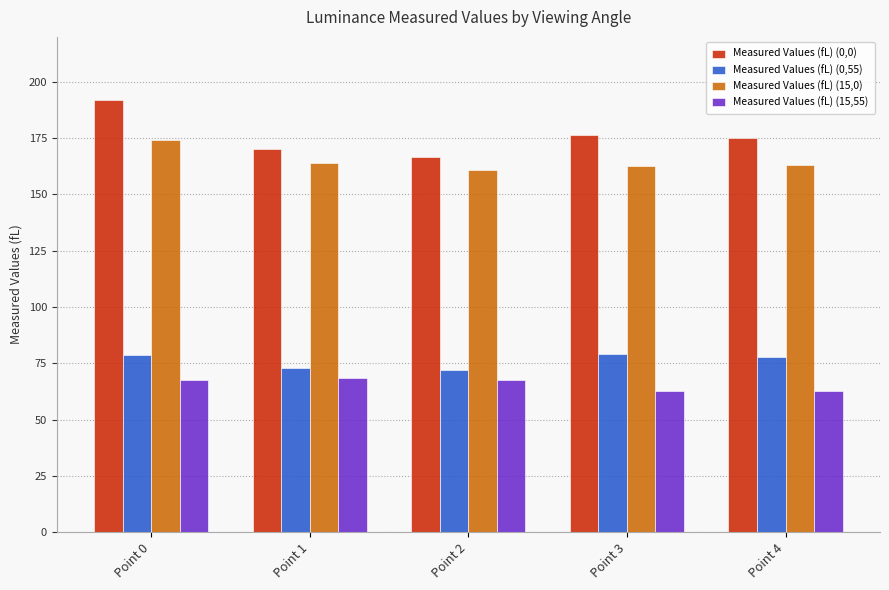

At how many categories does at least one series exceed 127?

5